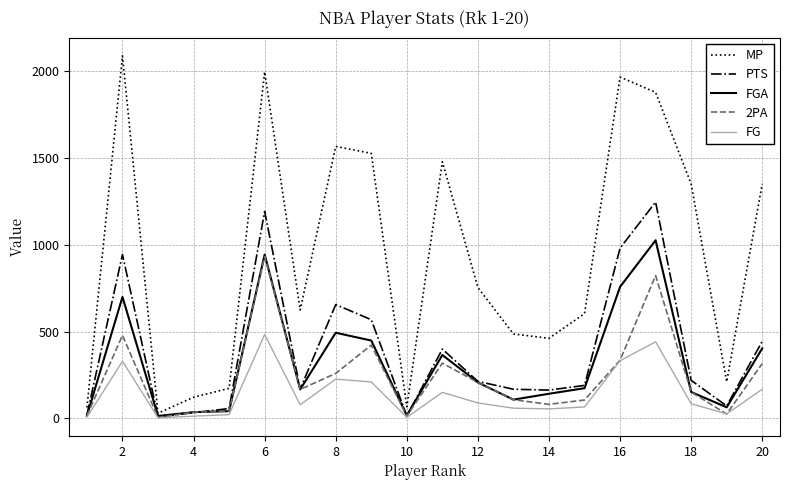

What is the greatest value displayed?

2086